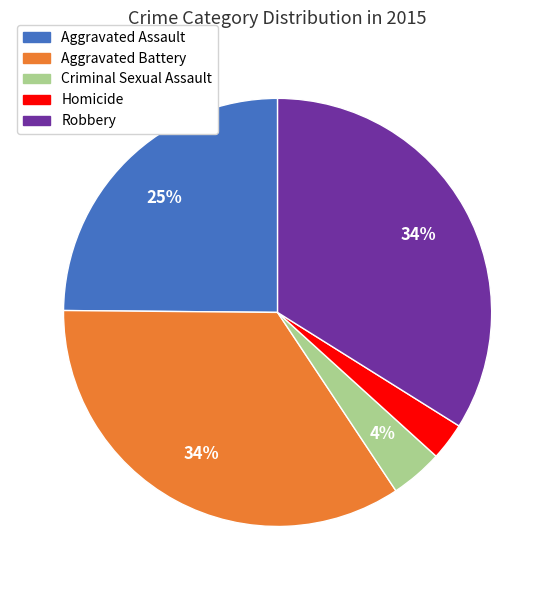

To the nearest percent, what percentage of the pie is Robbery?

34%